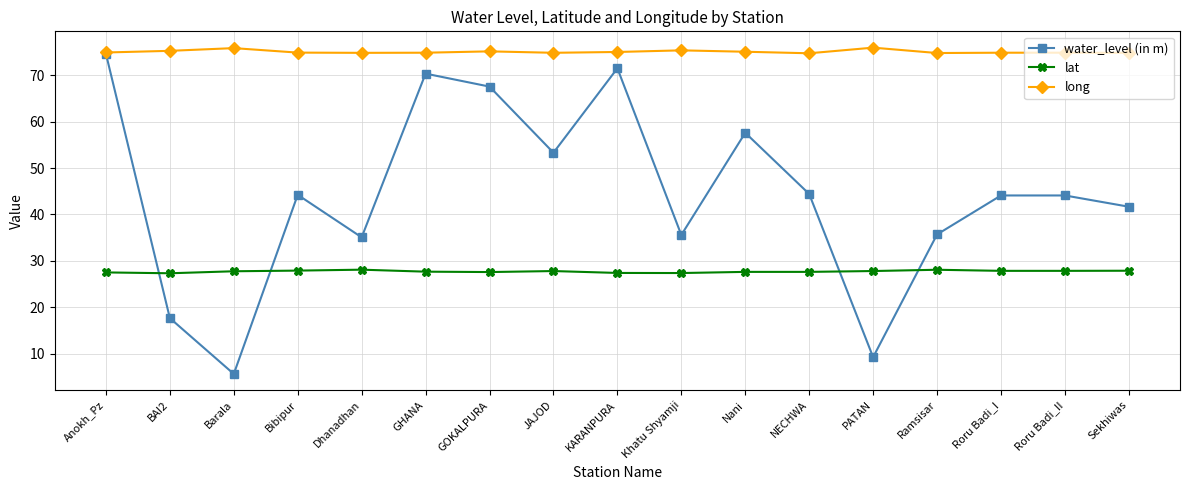

What is the spread (max minus min) of values at GHANA?

47.2